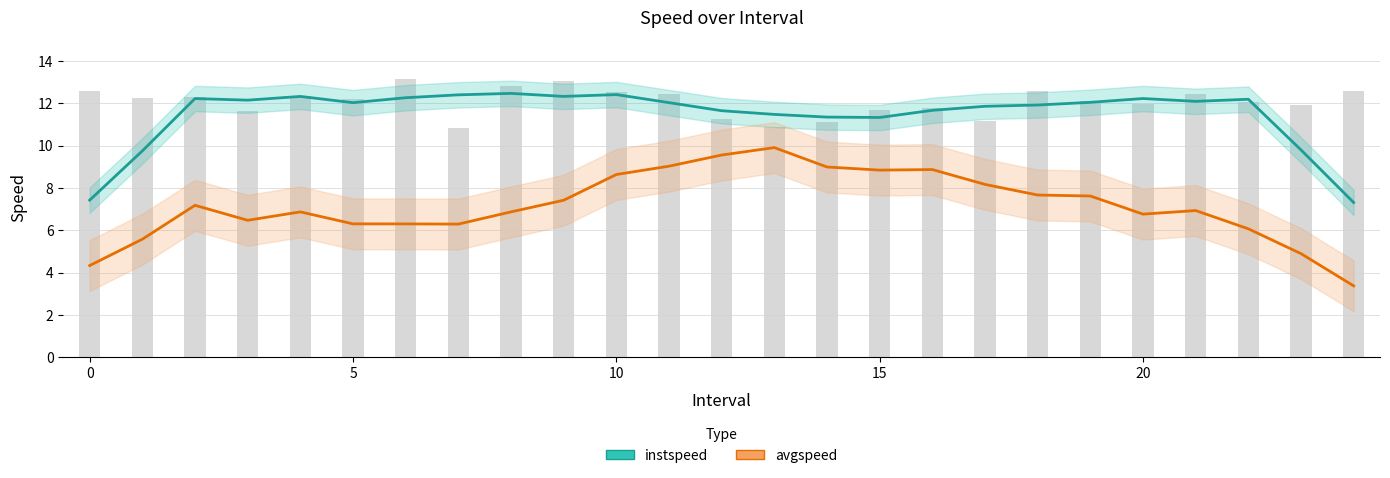

Which series has the widest spread of values?

avgspeed